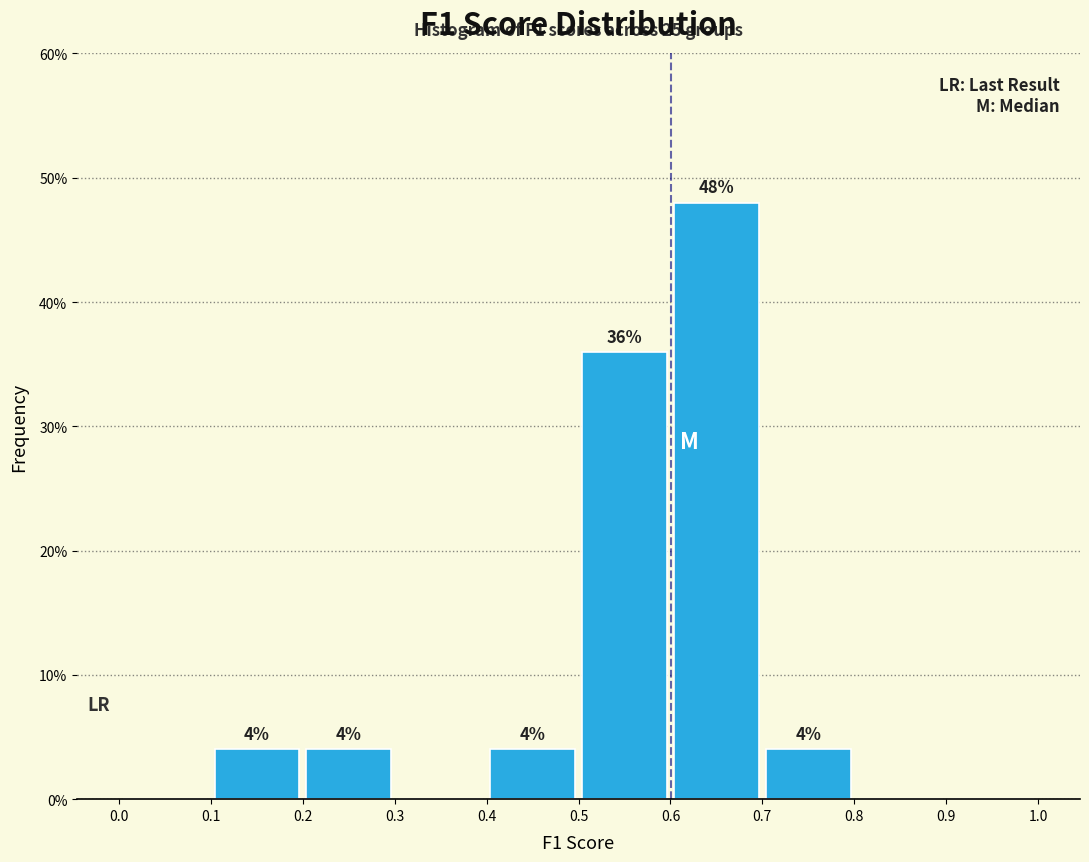

Over which range of the x-axis is the bar tallest?

0.6 to 0.7